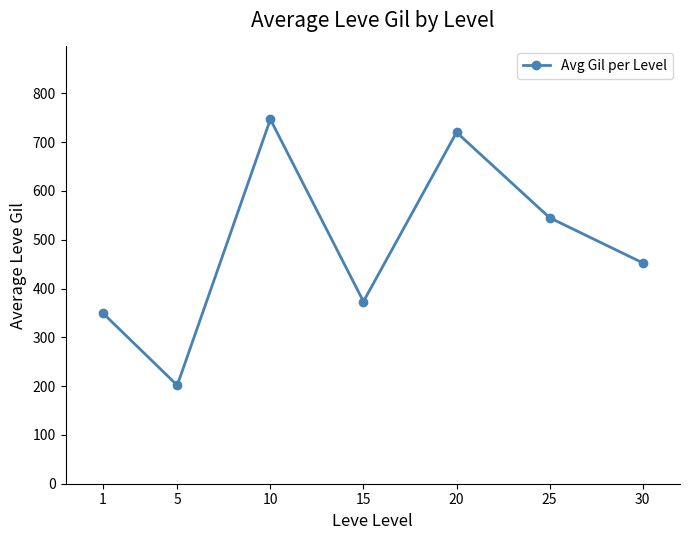

The value at 25 is 545.0. True or false?

True